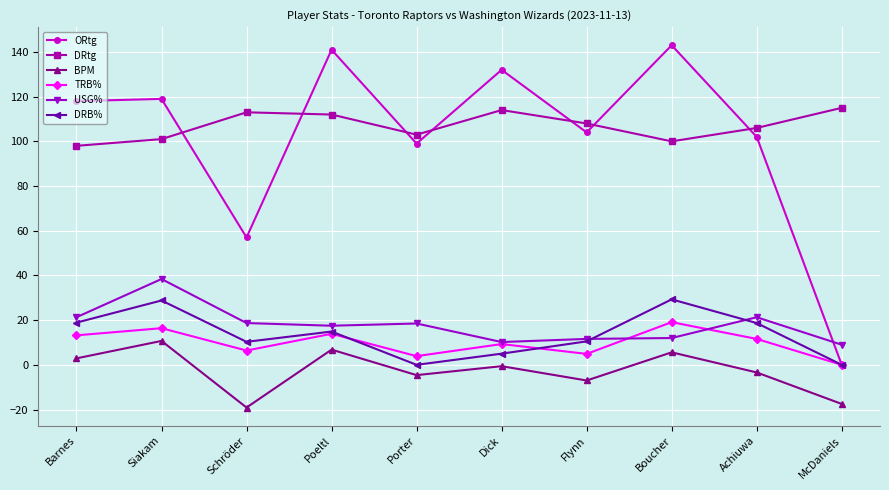

True or false: DRB% and TRB% cross at least once.

True